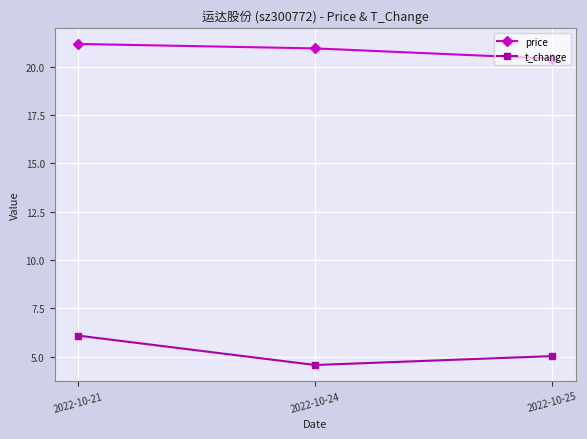

What is the value of the t_change point at the 2nd from the left?

4.6